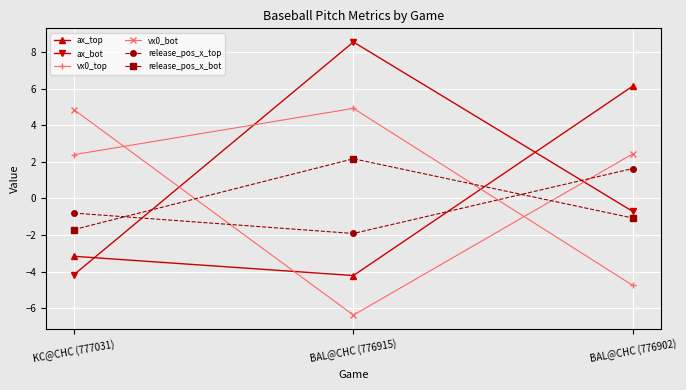

Which category has the lowest value in the vx0_top series?

BAL@CHC (776902)